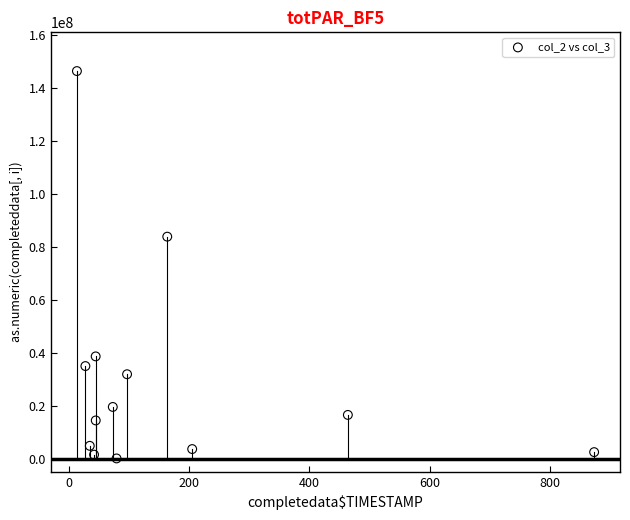

What Y value in the scatter plot is closest to 73250167?

83868841